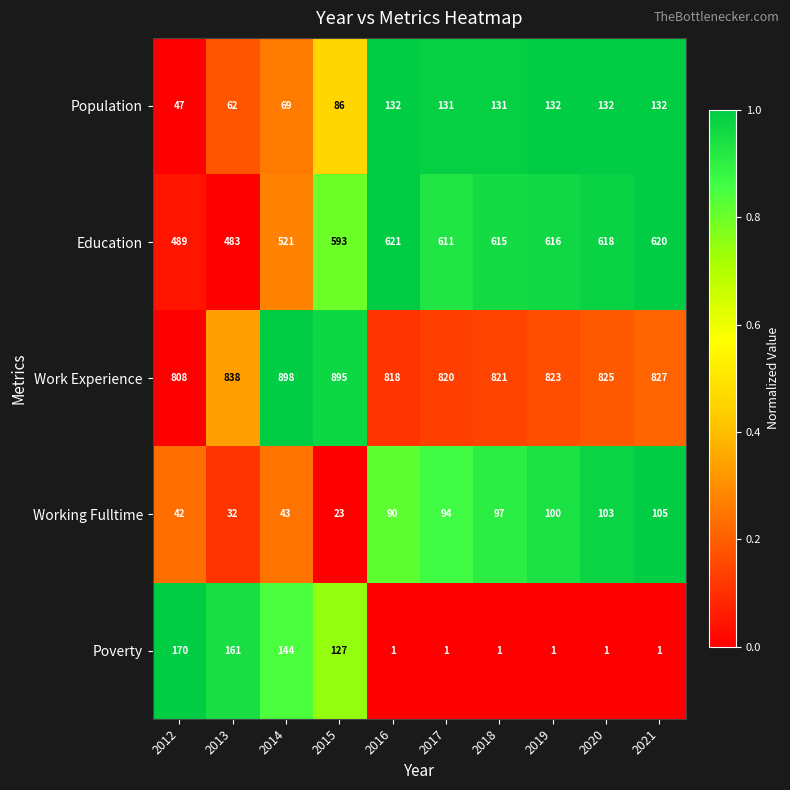

What is the sum of all Work Experience values?

8373